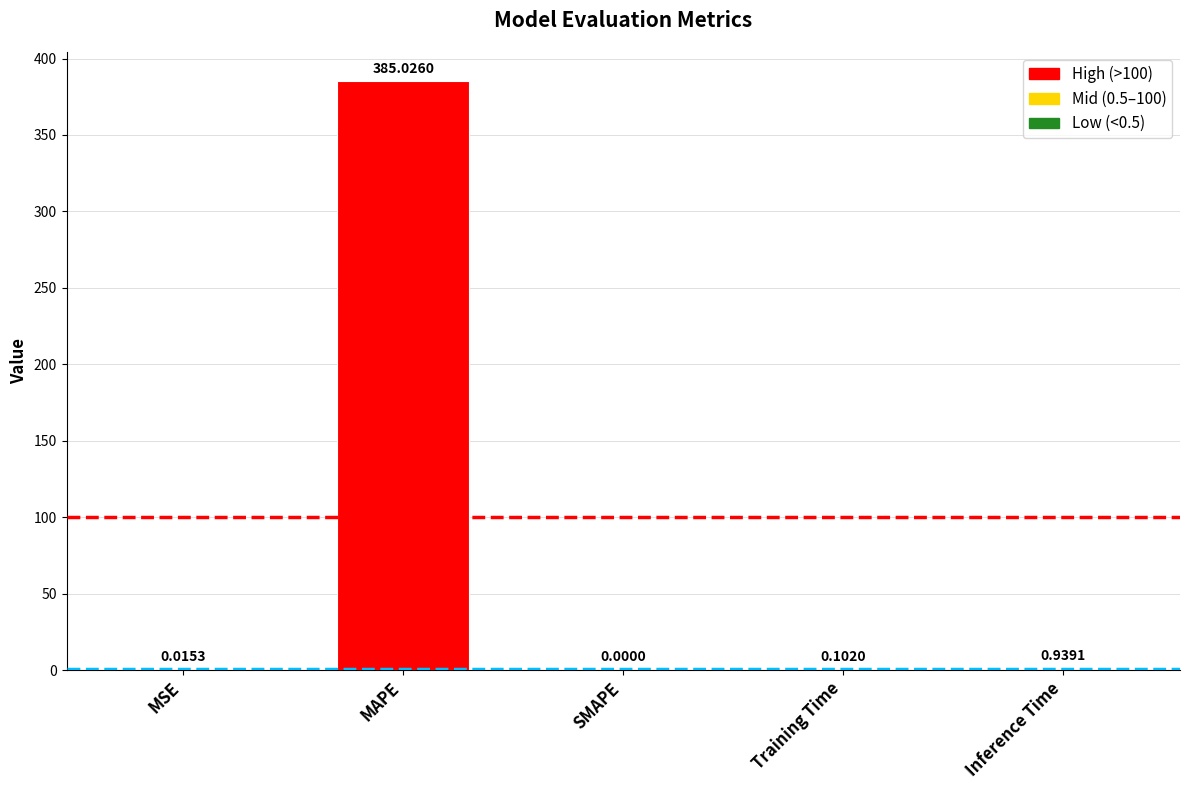

Which has a higher value, Training Time or Inference Time?

Inference Time